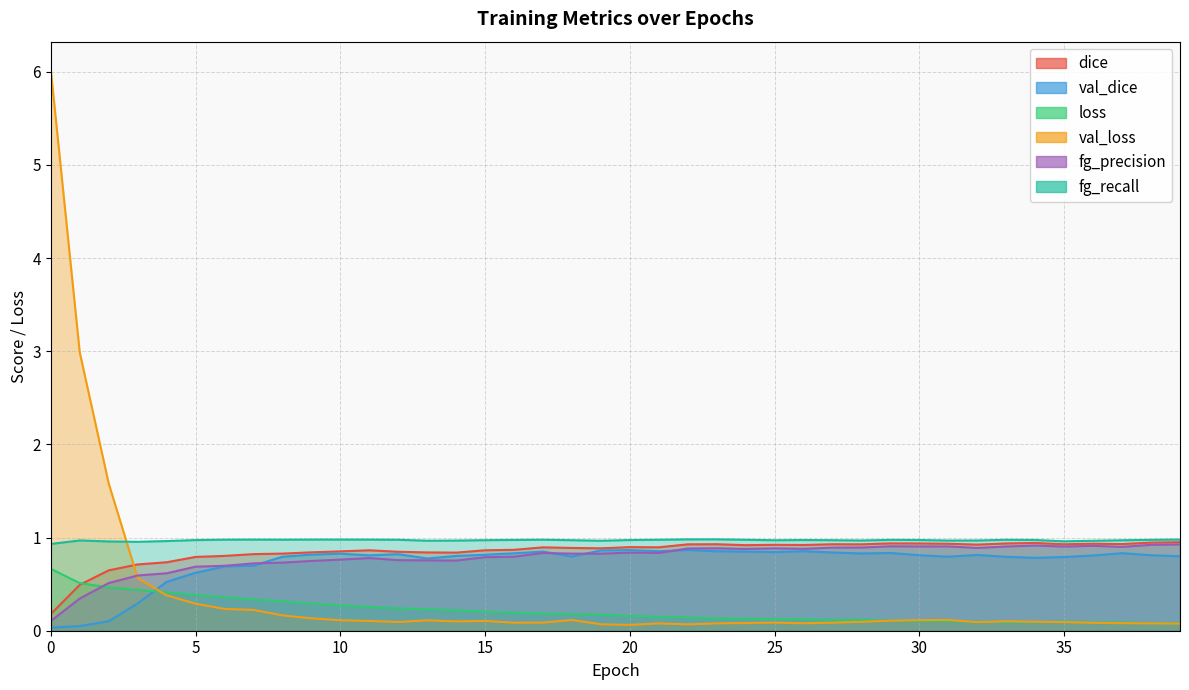

Reading right to left, what are all the values shown in this chart?

dice: 39=1.0	38=0.9	37=0.9	36=0.9	35=0.9	34=0.9	33=0.9	32=0.9	31=0.9	30=0.9	29=0.9	28=0.9	27=0.9	26=0.9	25=0.9	24=0.9	23=0.9	22=0.9	21=0.9	20=0.9	19=0.9	18=0.9	17=0.9	16=0.9	15=0.9	14=0.8	13=0.8	12=0.8	11=0.9	10=0.9	9=0.8	8=0.8	7=0.8	6=0.8	5=0.8	4=0.7	3=0.7	2=0.6	1=0.5	0=0.2
val_dice: 39=0.8	38=0.8	37=0.8	36=0.8	35=0.8	34=0.8	33=0.8	32=0.8	31=0.8	30=0.8	29=0.8	28=0.8	27=0.8	26=0.9	25=0.8	24=0.9	23=0.9	22=0.9	21=0.9	20=0.9	19=0.9	18=0.8	17=0.8	16=0.8	15=0.8	14=0.8	13=0.8	12=0.8	11=0.8	10=0.8	9=0.8	8=0.8	7=0.7	6=0.7	5=0.6	4=0.5	3=0.3	2=0.1	1=0.0	0=0.0
loss: 39=0.1	38=0.1	37=0.1	36=0.1	35=0.1	34=0.1	33=0.1	32=0.1	31=0.1	30=0.1	29=0.1	28=0.1	27=0.1	26=0.1	25=0.1	24=0.1	23=0.1	22=0.1	21=0.2	20=0.2	19=0.2	18=0.2	17=0.2	16=0.2	15=0.2	14=0.2	13=0.2	12=0.2	11=0.3	10=0.3	9=0.3	8=0.3	7=0.3	6=0.4	5=0.4	4=0.4	3=0.4	2=0.5	1=0.5	0=0.7
val_loss: 39=0.1	38=0.1	37=0.1	36=0.1	35=0.1	34=0.1	33=0.1	32=0.1	31=0.1	30=0.1	29=0.1	28=0.1	27=0.1	26=0.1	25=0.1	24=0.1	23=0.1	22=0.1	21=0.1	20=0.1	19=0.1	18=0.1	17=0.1	16=0.1	15=0.1	14=0.1	13=0.1	12=0.1	11=0.1	10=0.1	9=0.1	8=0.2	7=0.2	6=0.2	5=0.3	4=0.4	3=0.6	2=1.6	1=3.0	0=6.0
fg_precision: 39=0.9	38=0.9	37=0.9	36=0.9	35=0.9	34=0.9	33=0.9	32=0.9	31=0.9	30=0.9	29=0.9	28=0.9	27=0.9	26=0.9	25=0.9	24=0.9	23=0.9	22=0.9	21=0.8	20=0.8	19=0.8	18=0.8	17=0.8	16=0.8	15=0.8	14=0.8	13=0.8	12=0.8	11=0.8	10=0.8	9=0.7	8=0.7	7=0.7	6=0.7	5=0.7	4=0.6	3=0.6	2=0.5	1=0.3	0=0.1
fg_recall: 39=1.0	38=1.0	37=1.0	36=1.0	35=1.0	34=1.0	33=1.0	32=1.0	31=1.0	30=1.0	29=1.0	28=1.0	27=1.0	26=1.0	25=1.0	24=1.0	23=1.0	22=1.0	21=1.0	20=1.0	19=1.0	18=1.0	17=1.0	16=1.0	15=1.0	14=1.0	13=1.0	12=1.0	11=1.0	10=1.0	9=1.0	8=1.0	7=1.0	6=1.0	5=1.0	4=1.0	3=1.0	2=1.0	1=1.0	0=0.9